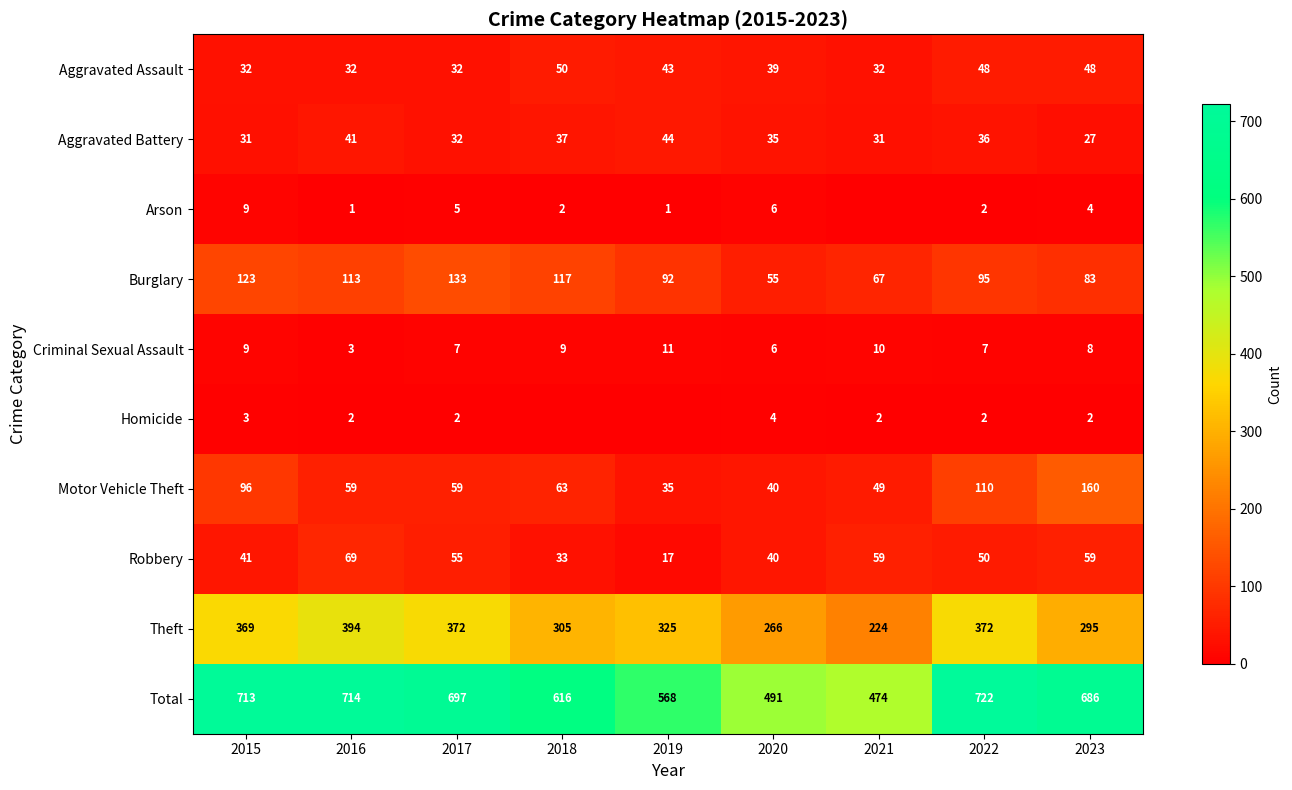

What is the total value across all series at 2018?

1232